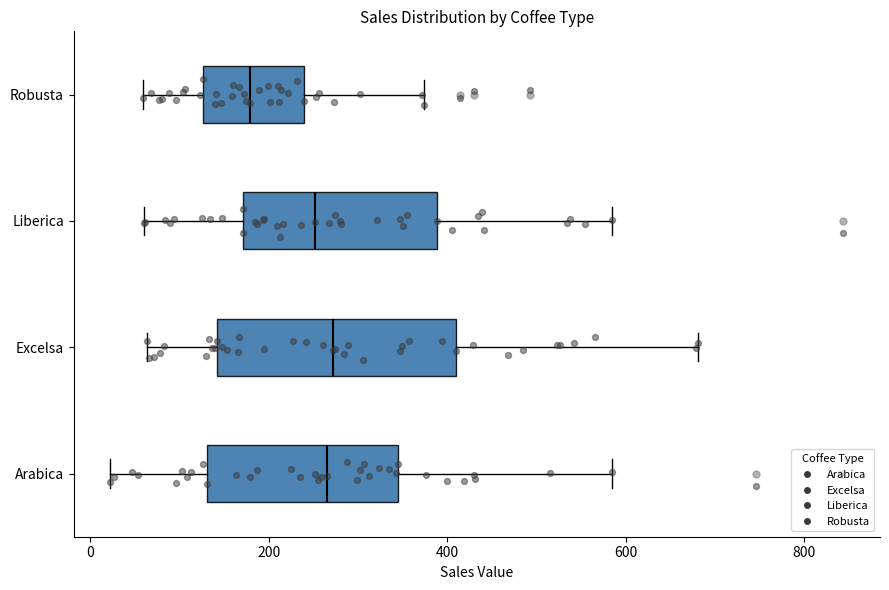

Reading bottom to top, read every box against the x-axis: the position of its median line, the range the box covers, and the ends of its whiskers. The values are not printed on the chart, so give them approximately, as read against the axis.

Arabica: median 260, box 140 to 340, whiskers 20 to 580
Excelsa: median 280, box 140 to 400, whiskers 60 to 680
Liberica: median 260, box 180 to 380, whiskers 60 to 580
Robusta: median 180, box 120 to 240, whiskers 60 to 380